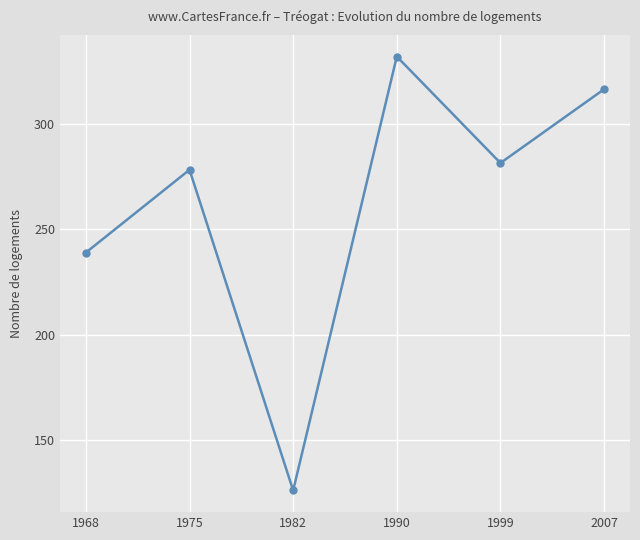

What is the change in value from 1968 to 1999?

+42.5